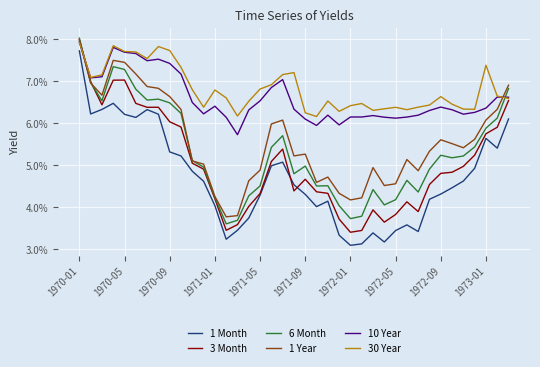

Does the chart have visible grid lines?

Yes